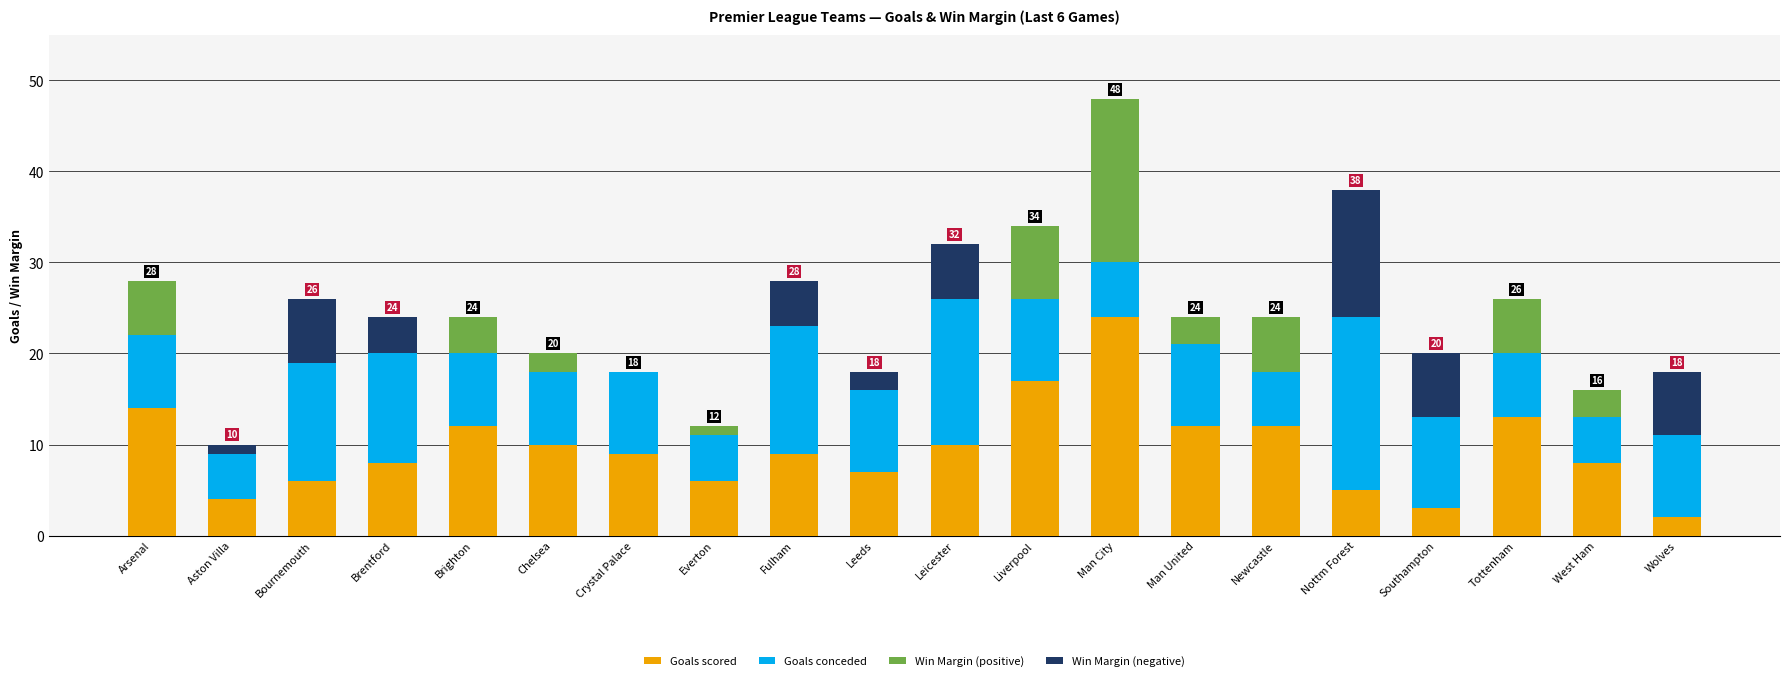

At which category does the chart reach its peak across all series?

Man City